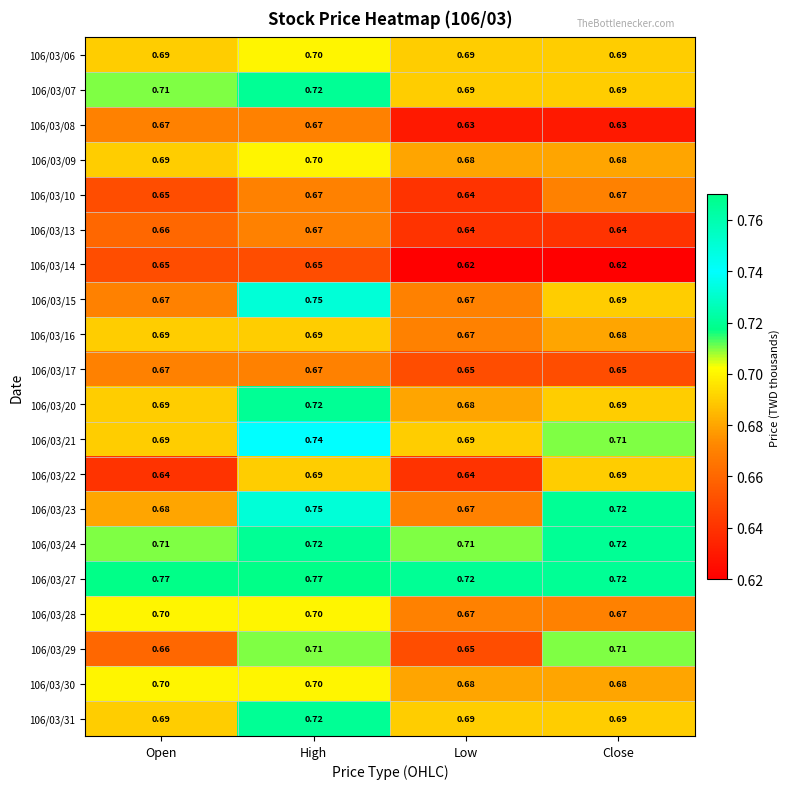

At which category is the sum across all series the highest?

High